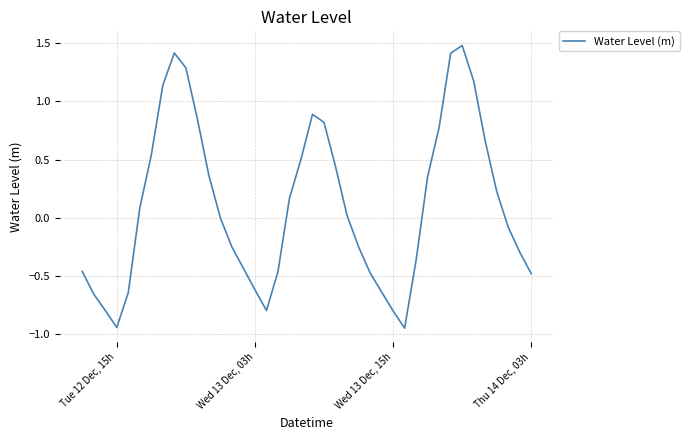

What is the greatest value displayed?

1.5